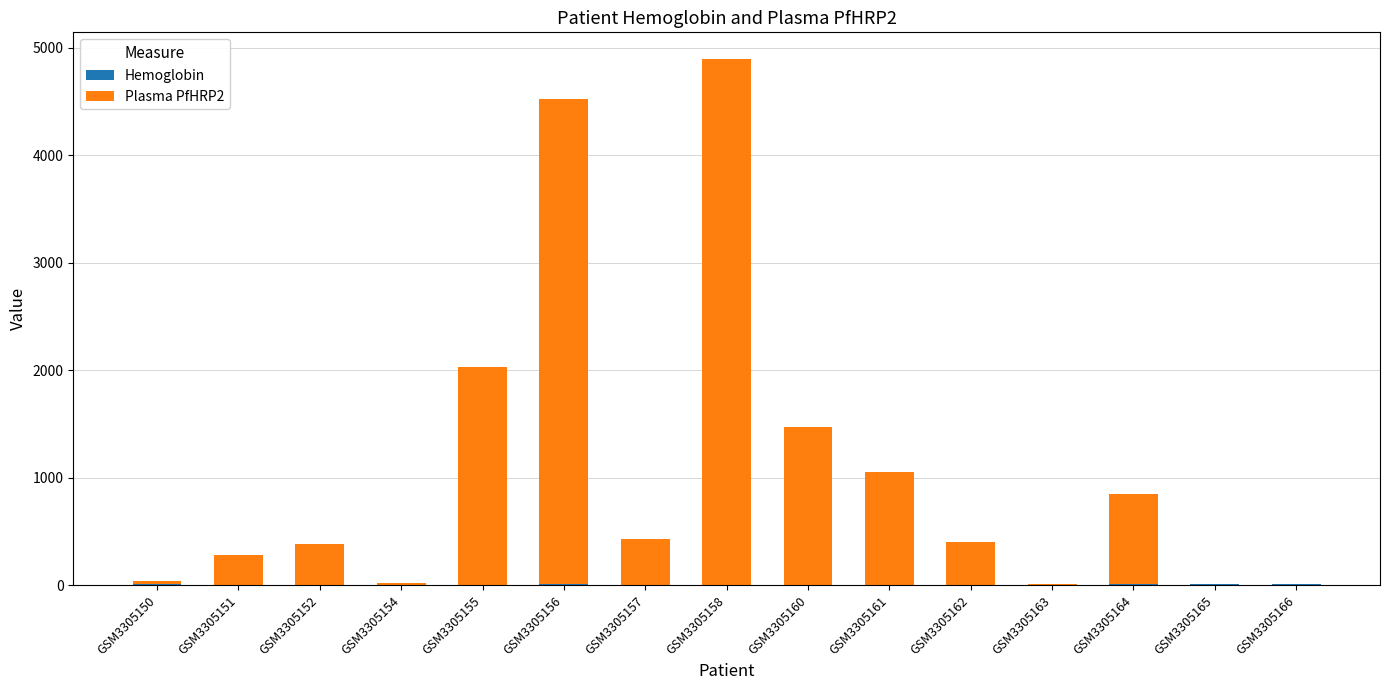

At which category is the sum across all series the highest?

GSM3305158